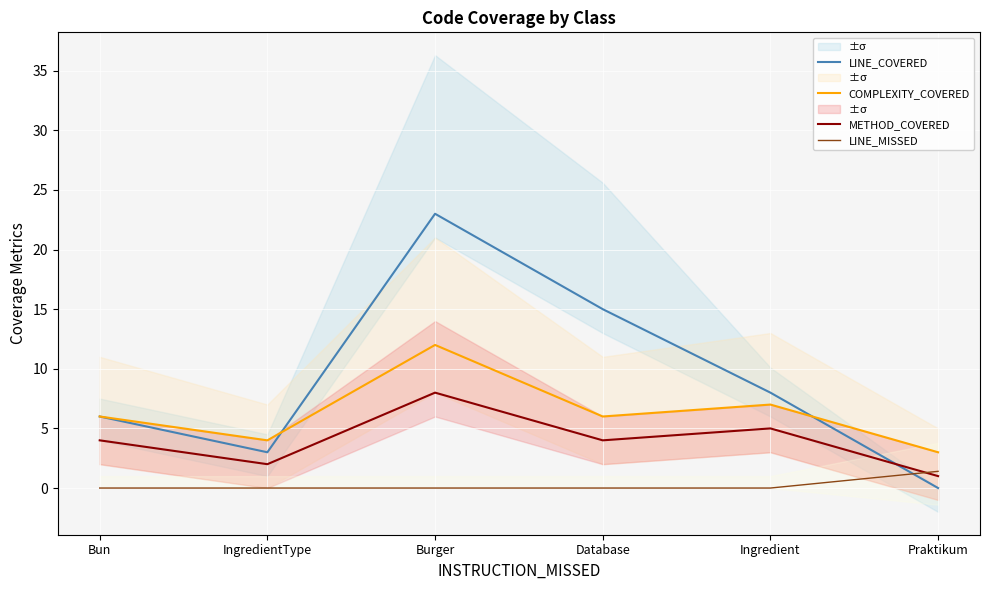

List the labels in order of LINE_COVERED value, smallest first.

Praktikum, IngredientType, Bun, Ingredient, Database, Burger